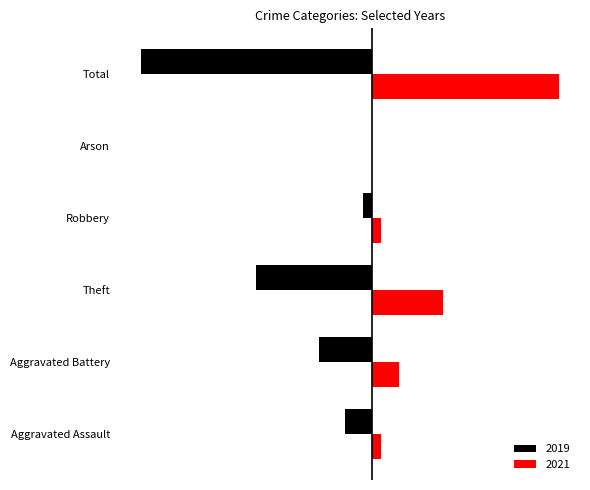

Reading right to left, transcribe all the data shown in this chart.

2019: -26	0	-1	-13	-6	-3
2021: 21	0	1	8	3	1